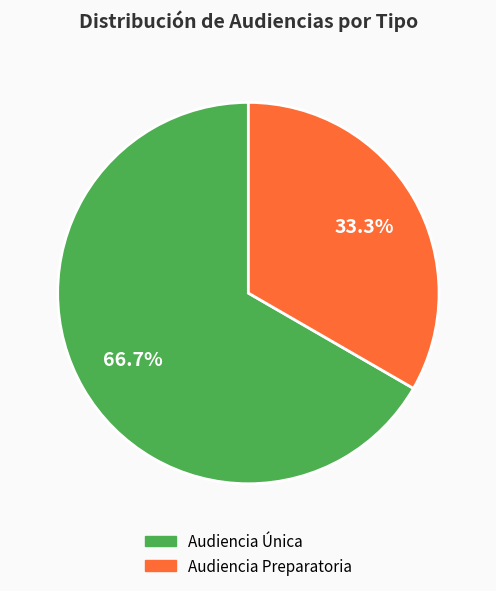

How many segments does this pie chart have?

2